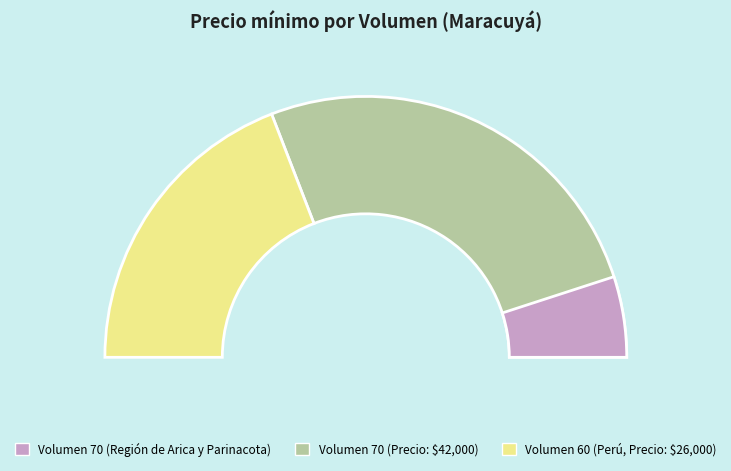

The 60 slice represents 53% of the pie. True or false?

False